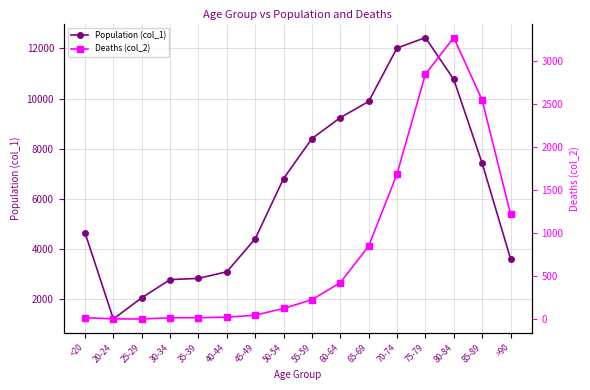

True or false: Population (col_1) and Deaths (col_2) cross at least once.

False